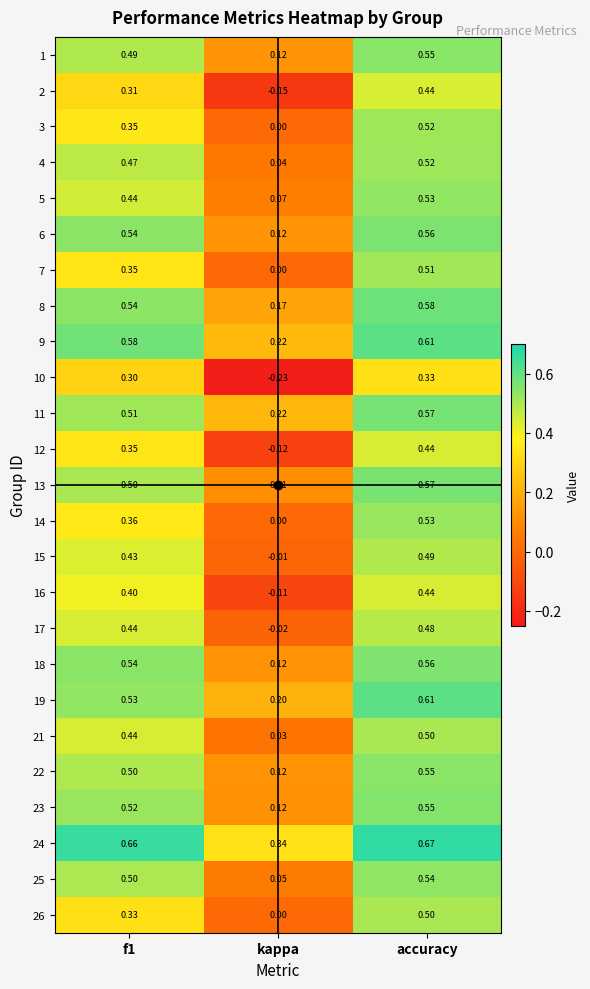

Is the value of 3 at f1 greater than the value of 10 at accuracy?

Yes